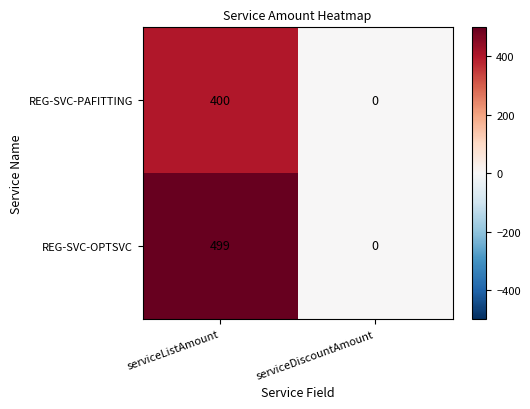

Rank the series by their average value, from highest to lowest.

REG-SVC-OPTSVC, REG-SVC-PAFITTING